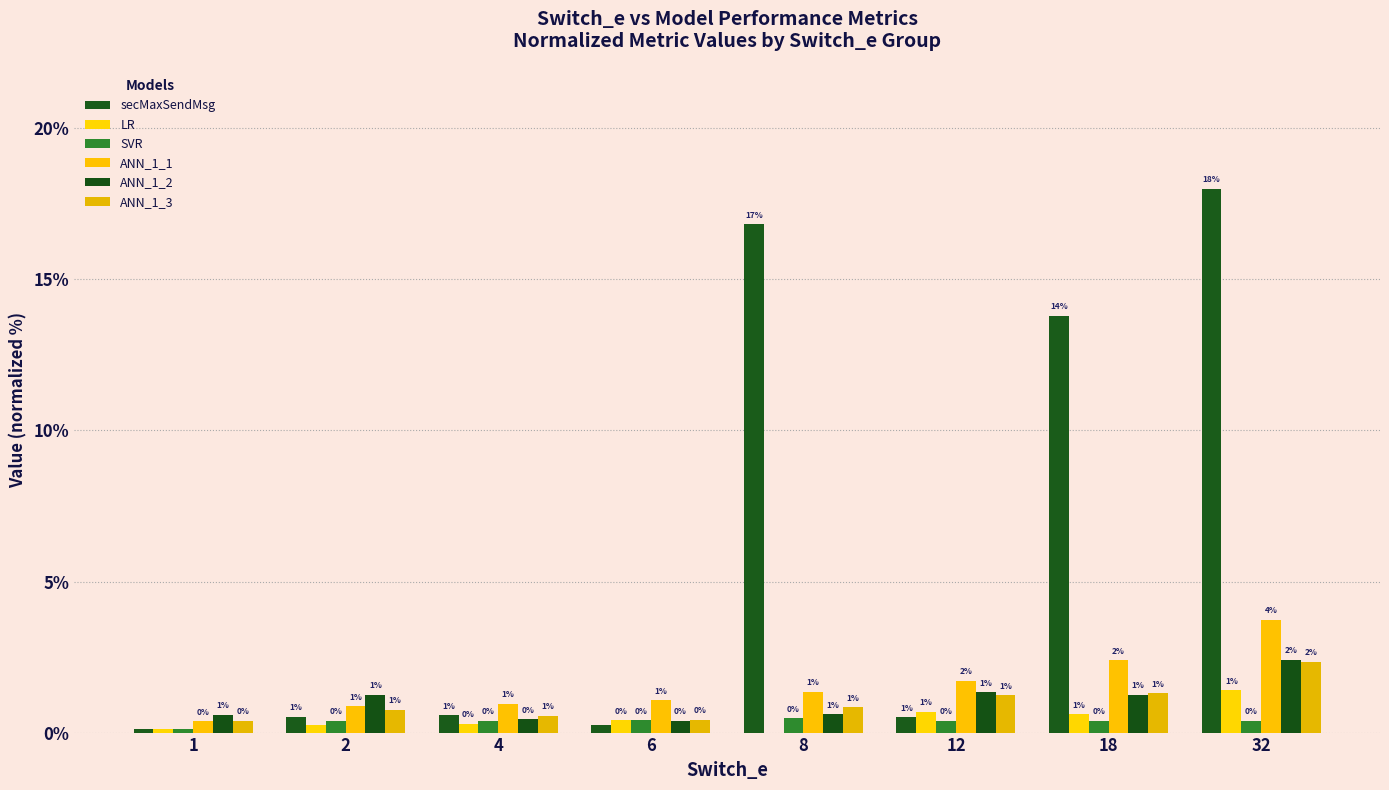

What is the total value across all series at 4?

3.2